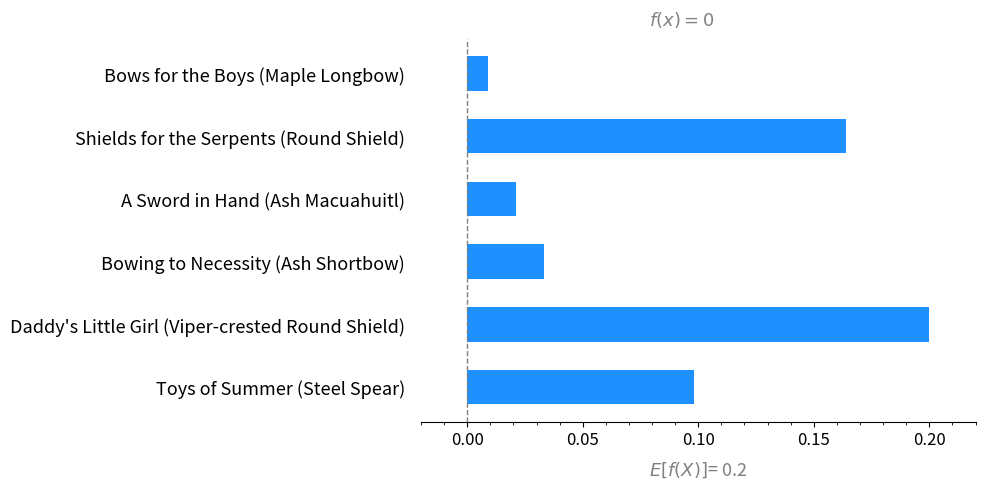

Is it true that the value at Daddy's Little Girl (Viper-crested Round Shield) is 0.3?

False